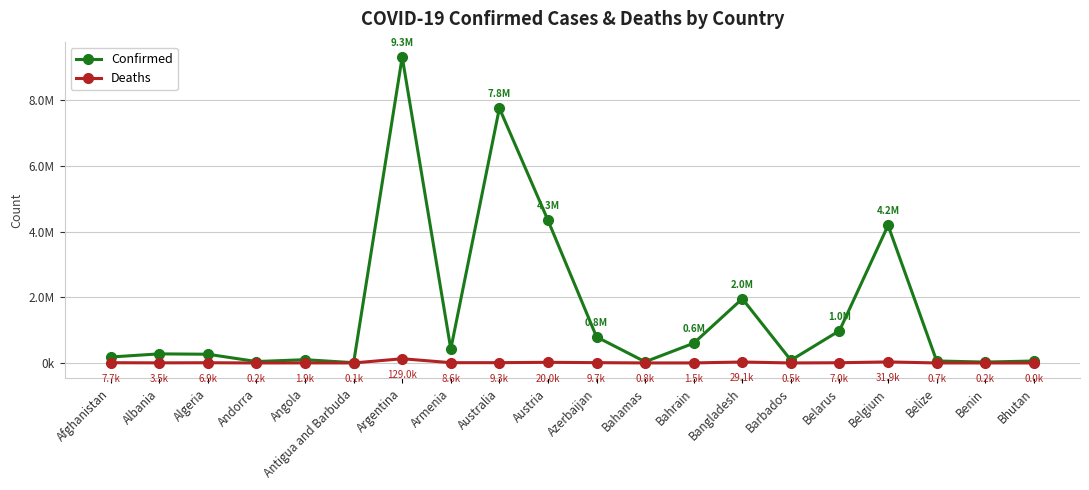

True or false: Deaths and Confirmed cross at least once.

False